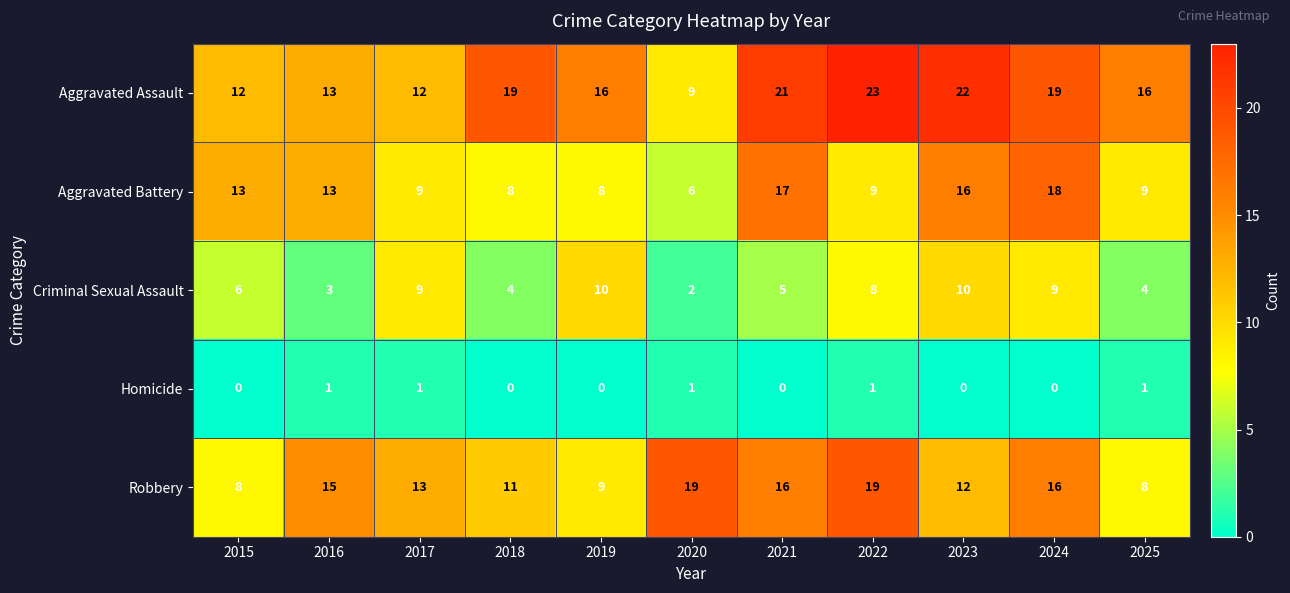

Which series has the largest range (max minus min)?

Aggravated Assault